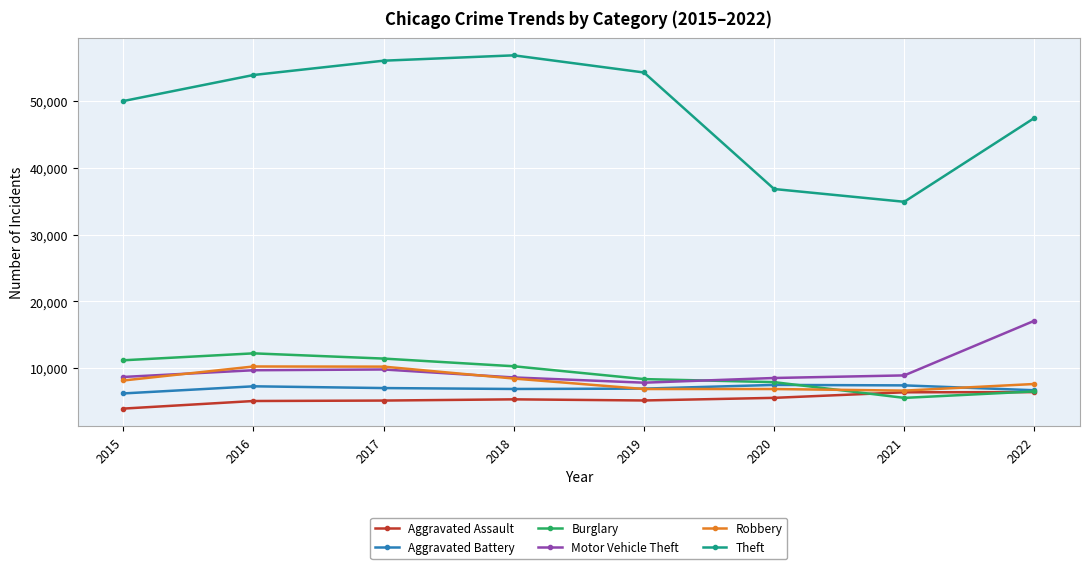

What is the total value across all series at 2022?

91900